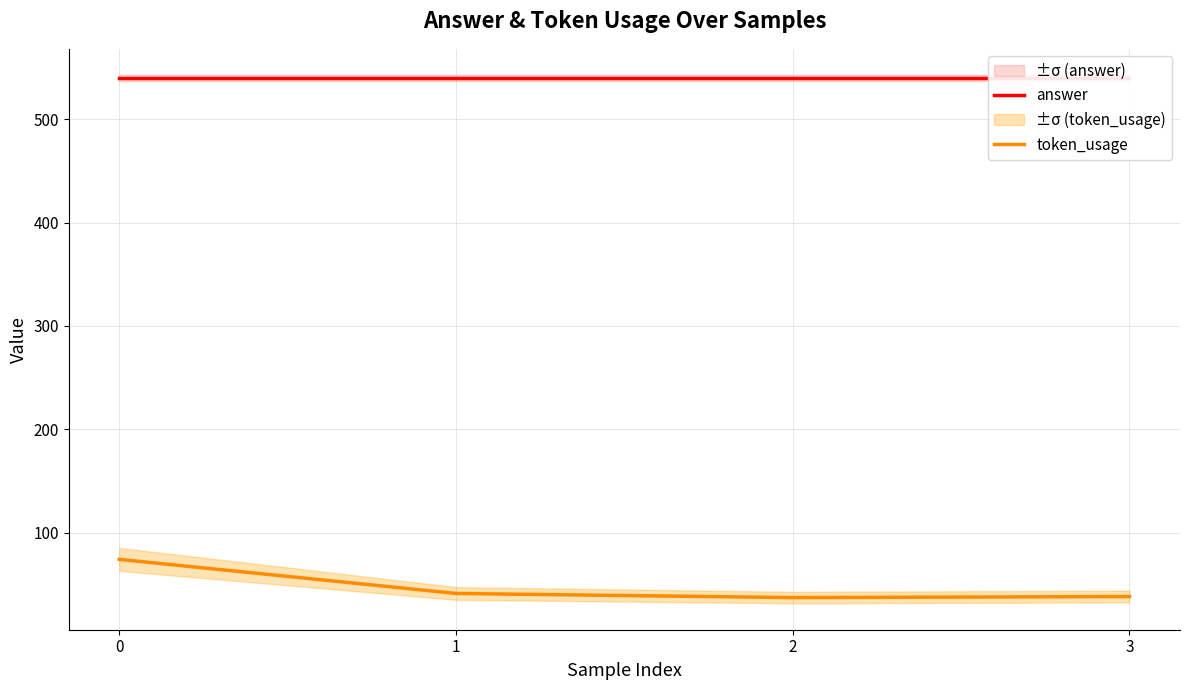

Which has a higher value, 2 or 3?

2